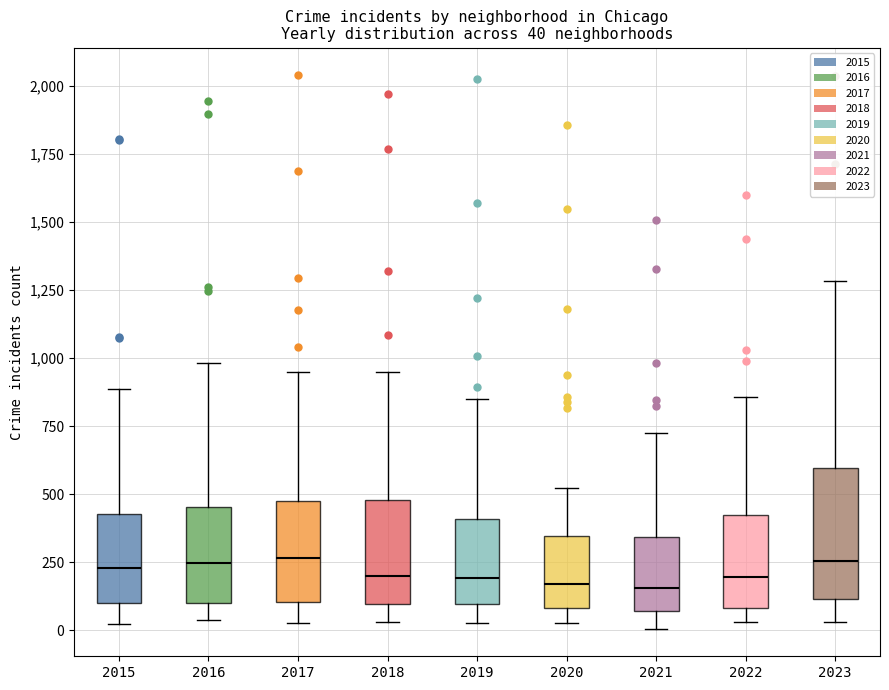

Which box is the tallest, from its lower edge to its upper edge?

2023